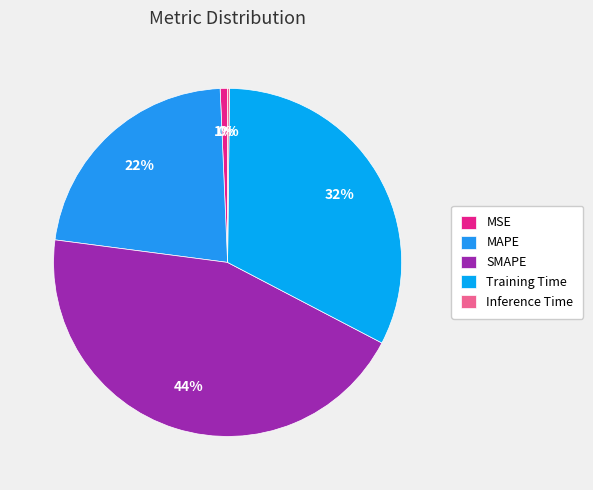

To the nearest percent, what is the combined percentage of Inference Time and SMAPE?

45%